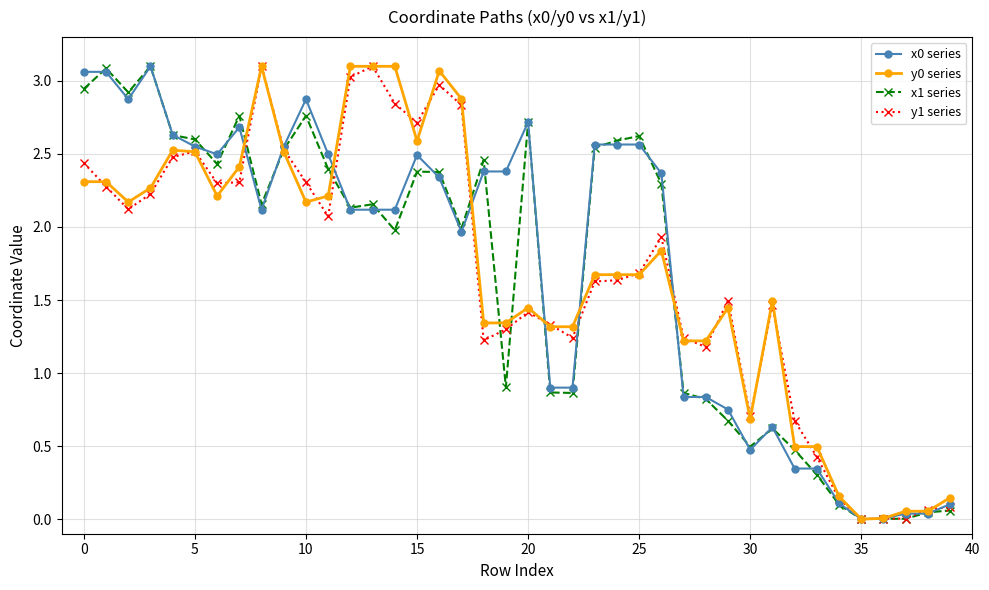

How many values in the y0 series series are below 1?

9